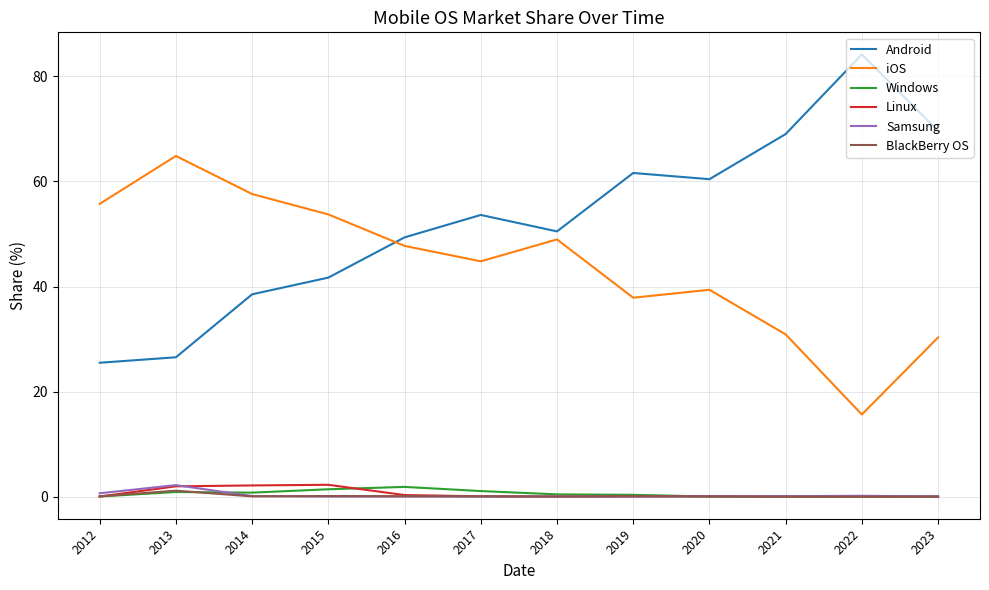

Which series has the largest total across all categories?

Android